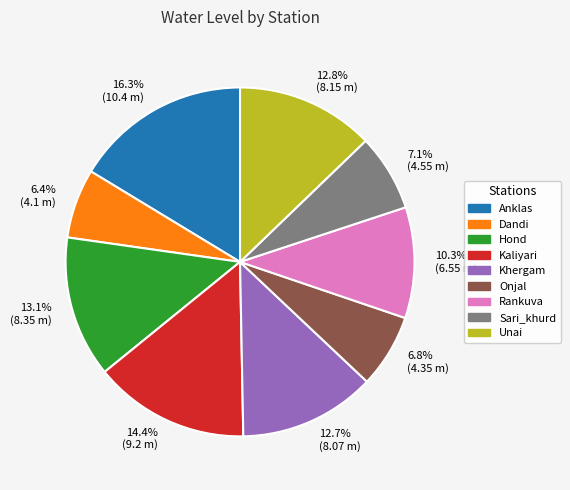

To the nearest percent, what portion does Dandi represent?

6%